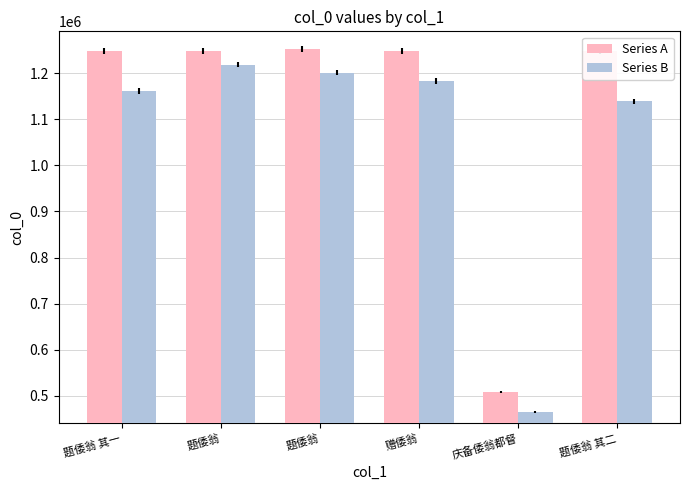

How many bars are there in total?

12